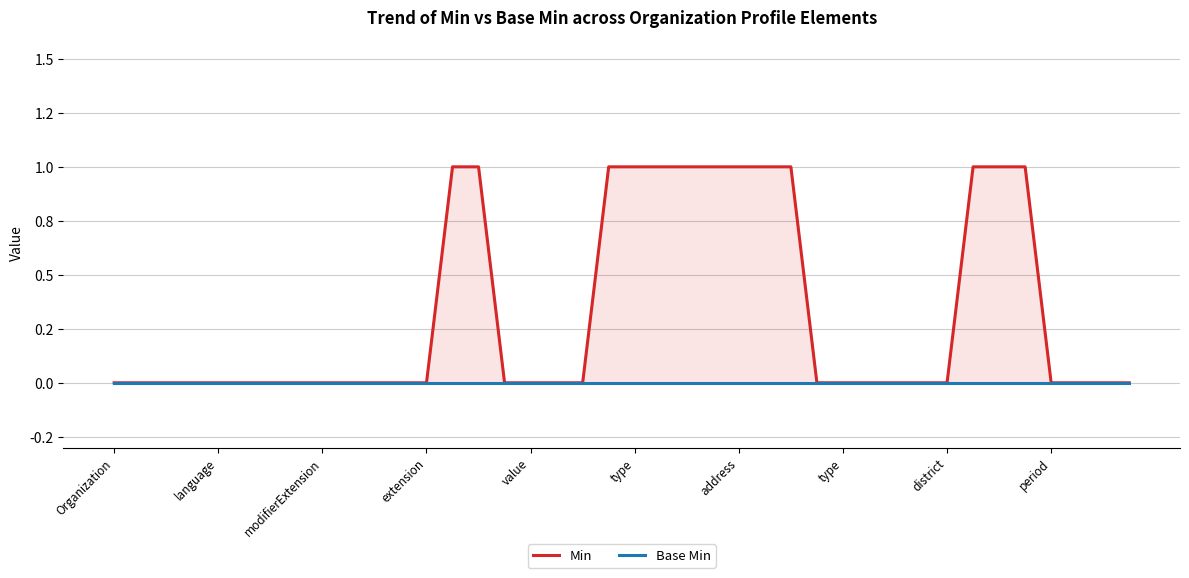

Does the chart display data point markers on the line(s)?

No